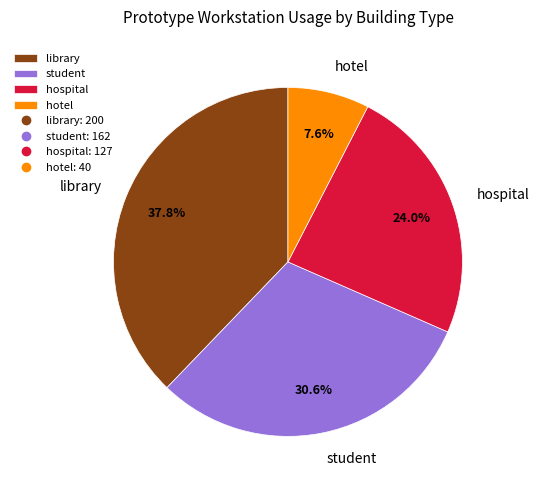

True or false: library accounts for 26% of the total.

False